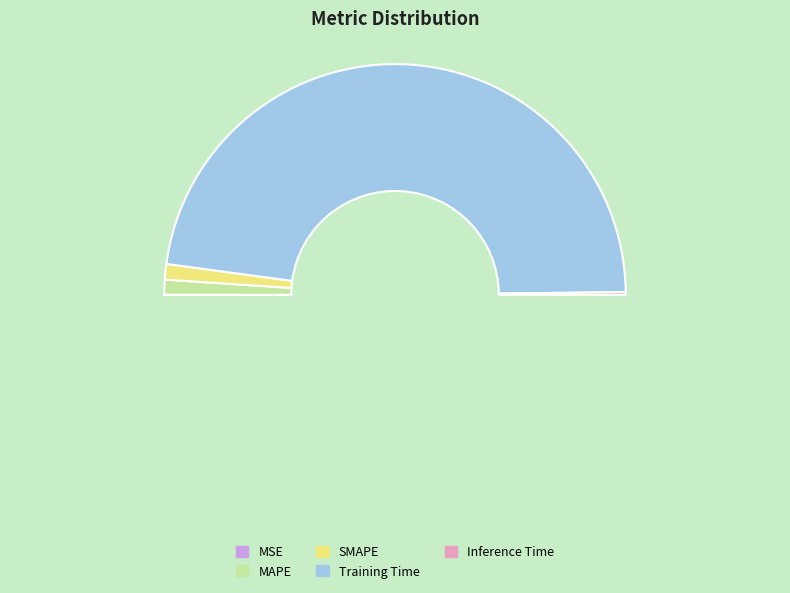

Which has a higher value, Training Time or SMAPE?

Training Time